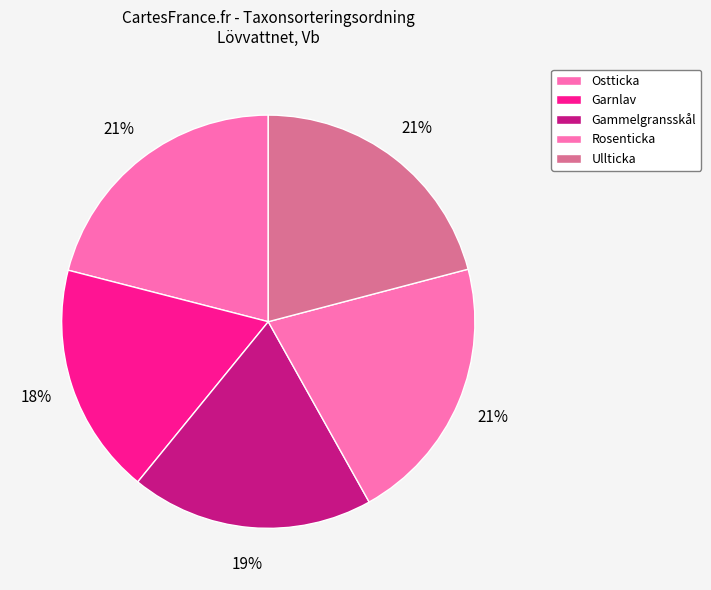

Is the sum of Rosenticka and Ostticka greater than half?

No